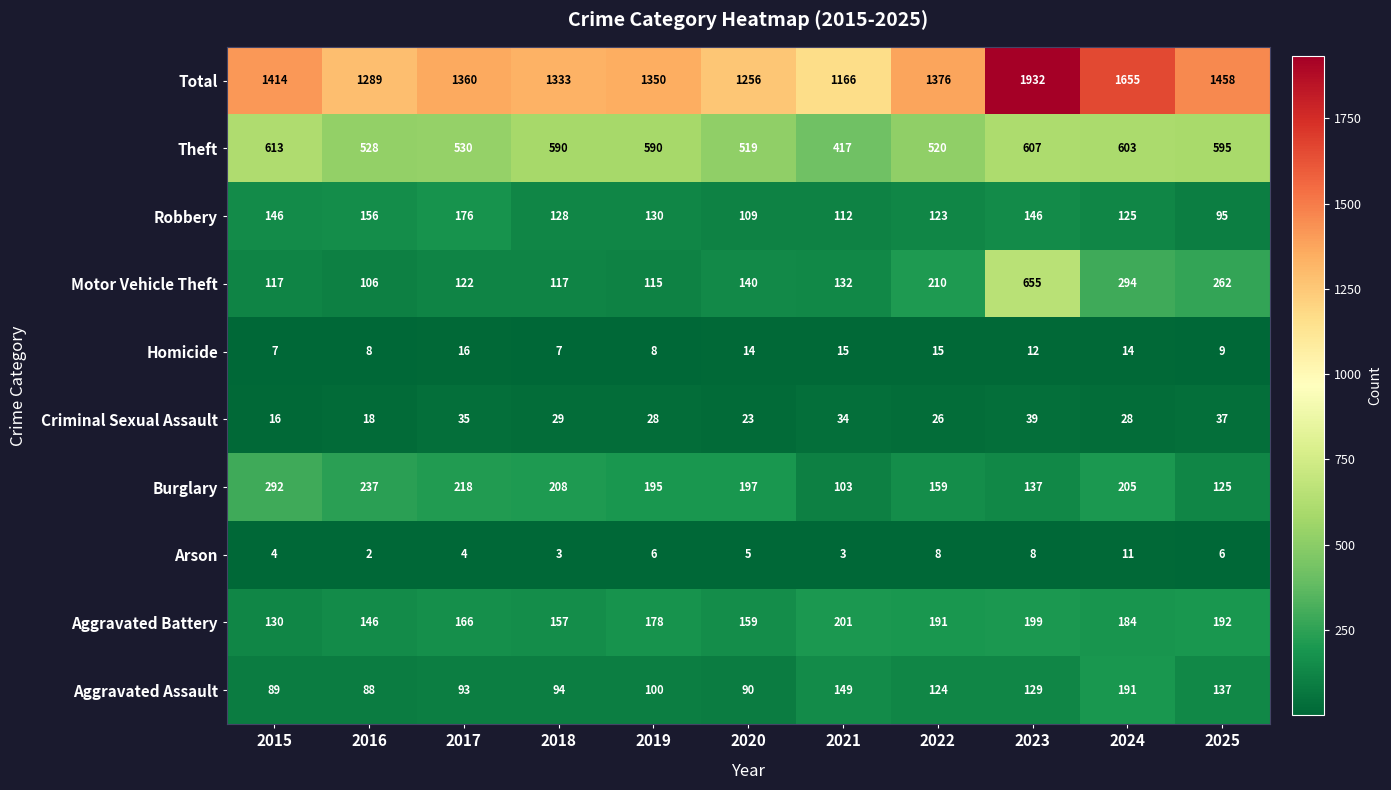

List the series in order of their peak value, highest first.

Total, Motor Vehicle Theft, Theft, Burglary, Aggravated Battery, Aggravated Assault, Robbery, Criminal Sexual Assault, Homicide, Arson